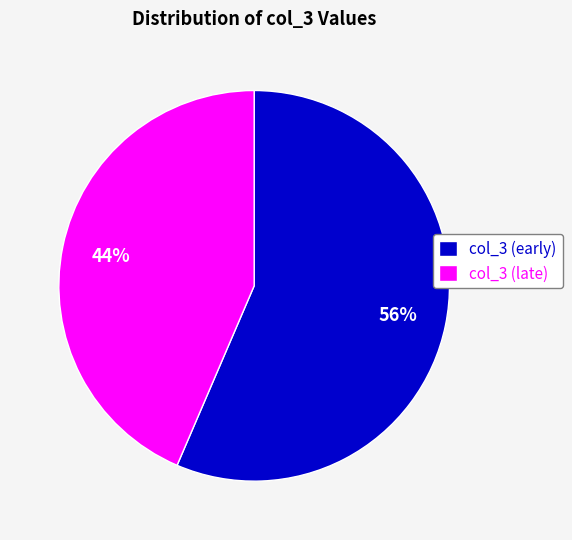

Is there a majority slice in this chart?

Yes